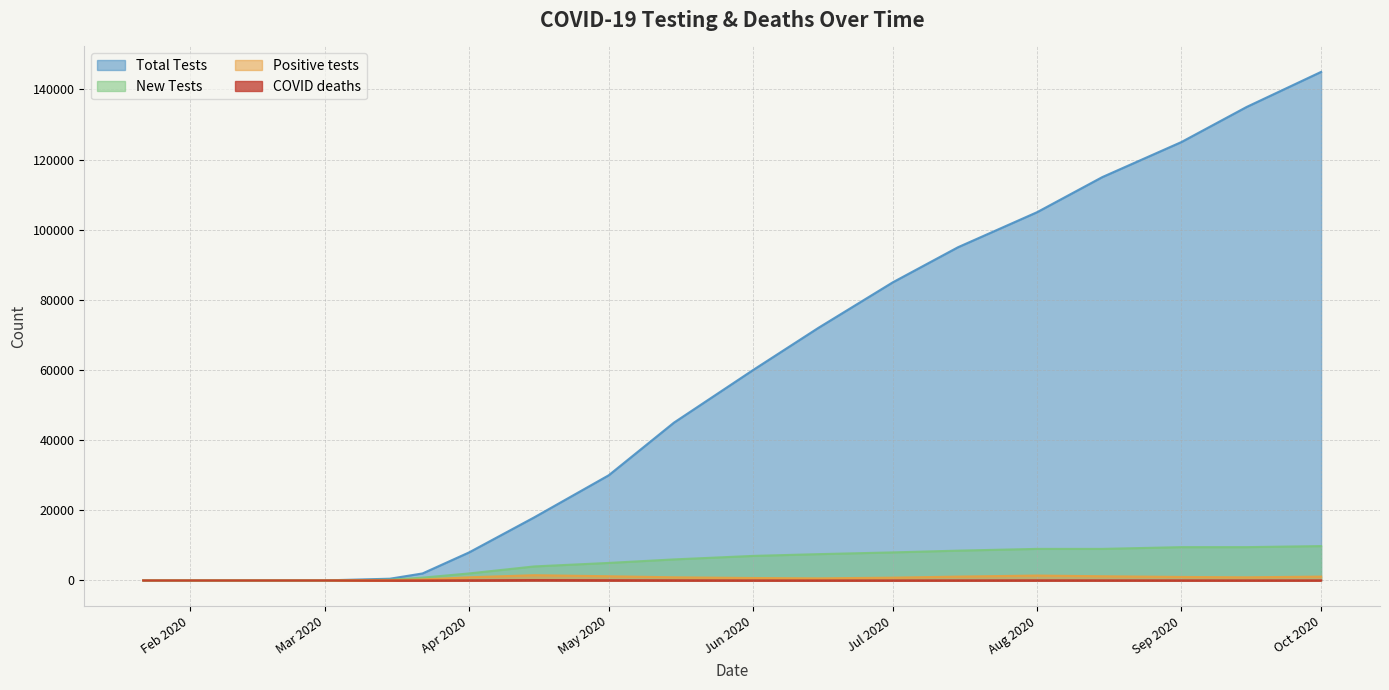

Which series has the largest total across all categories?

Total Tests